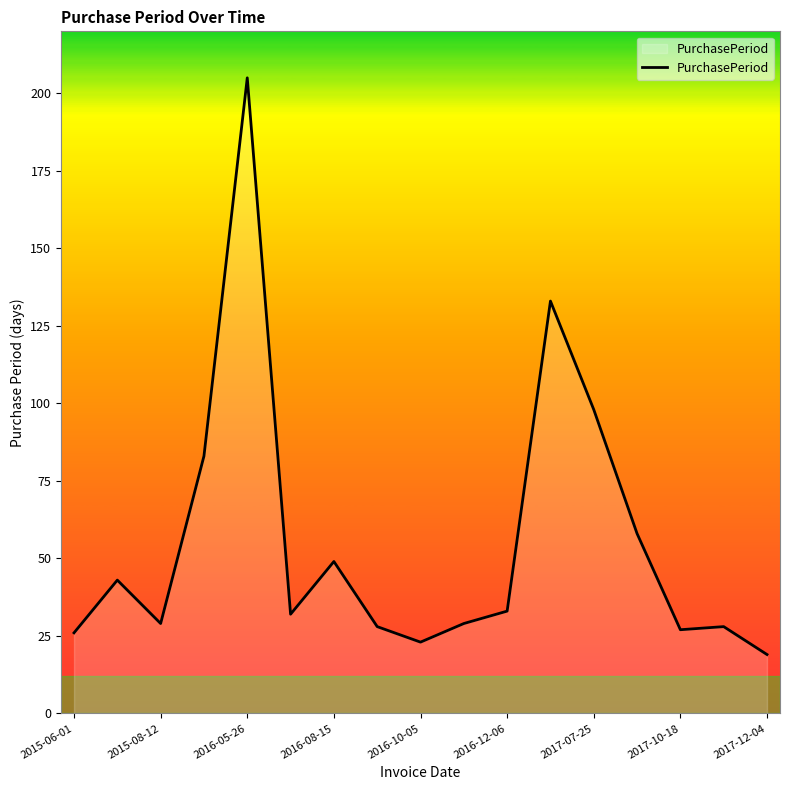

What is the greatest value displayed?

205